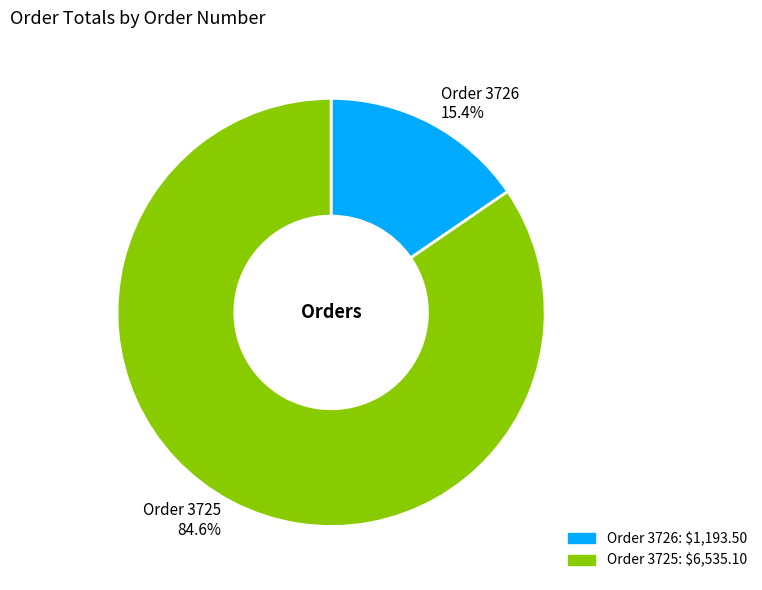

Between Order 3726 15.4% and Order 3725 84.6%, which is larger?

Order 3725 84.6%